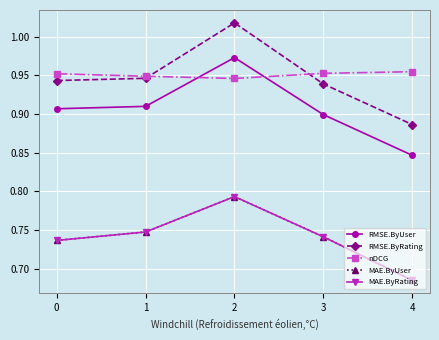

Does the chart have visible grid lines?

Yes